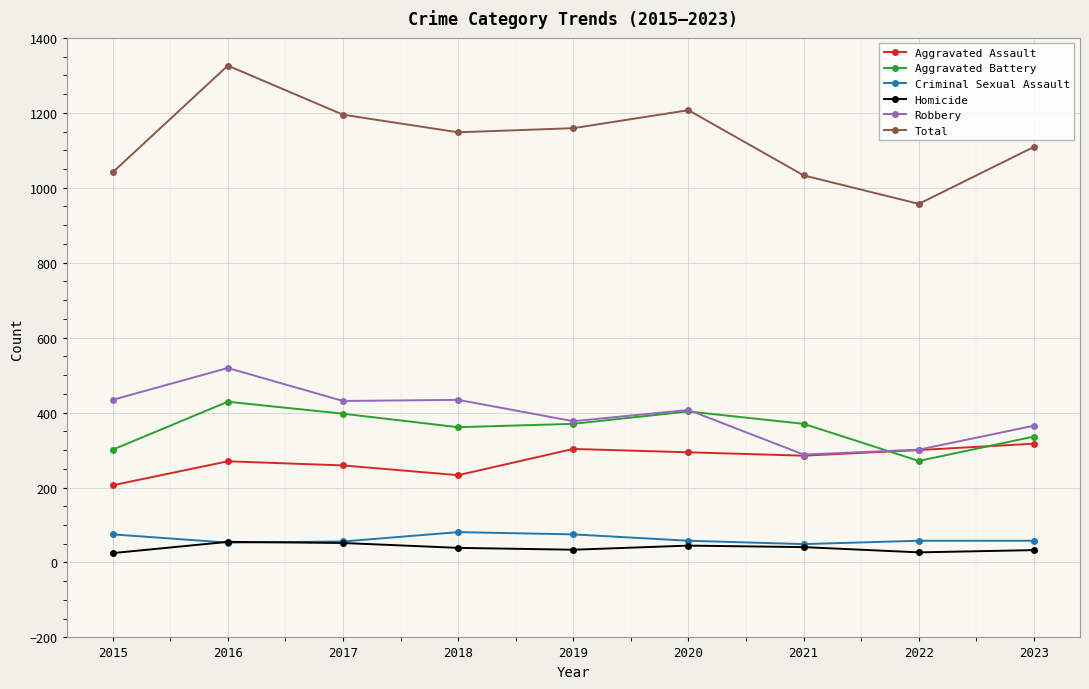

In Total, how many points are lower than both neighbors (excluding endpoints)?

2